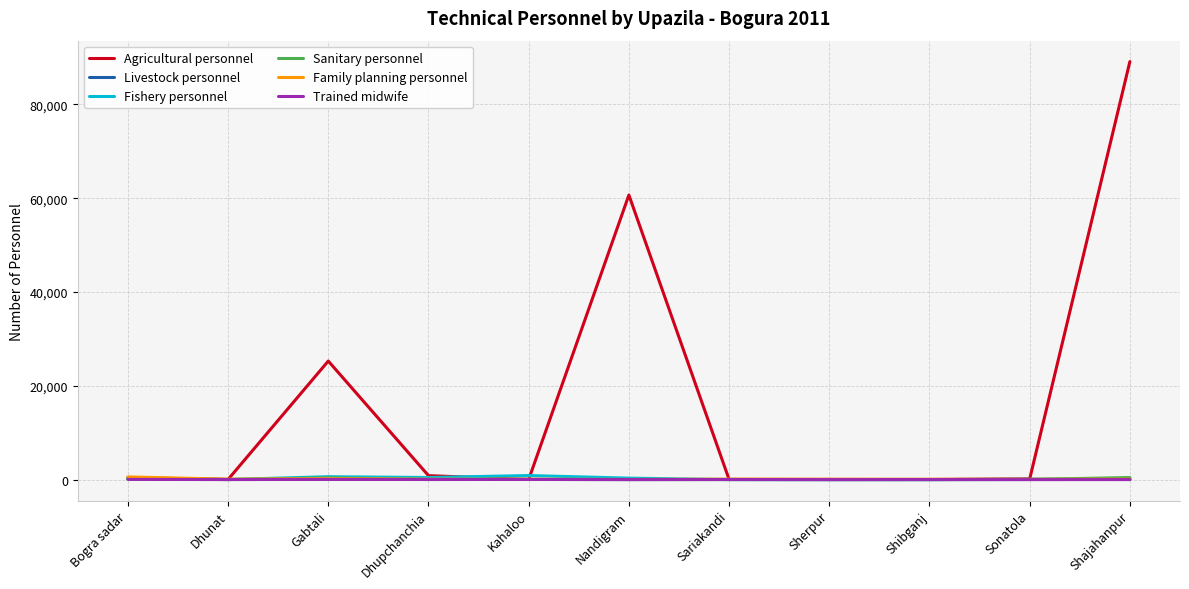

Which series has the largest total across all categories?

Agricultural personnel